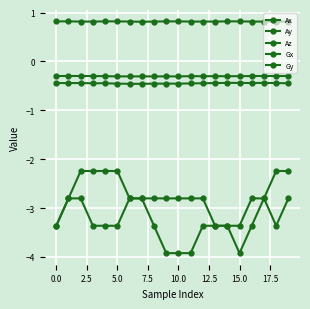

Is this an area chart (filled region under the line)?

No